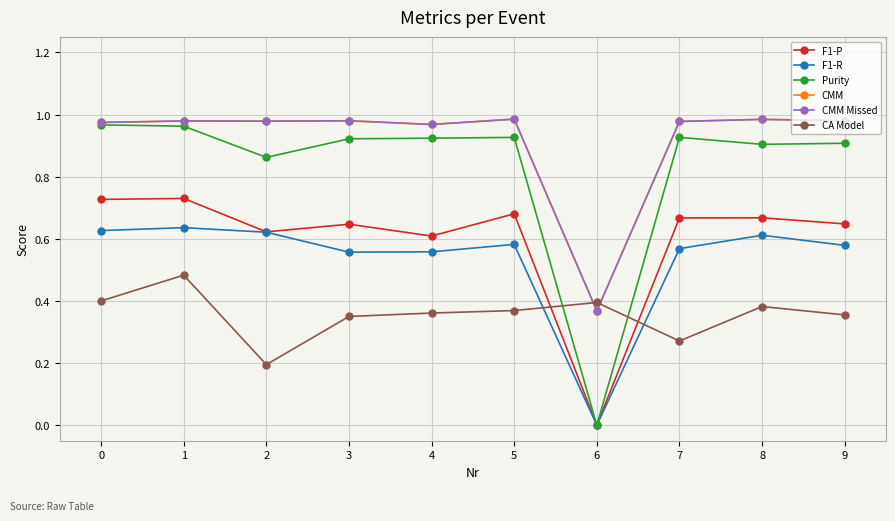

True or false: CA Model and F1-P intersect in this chart.

True